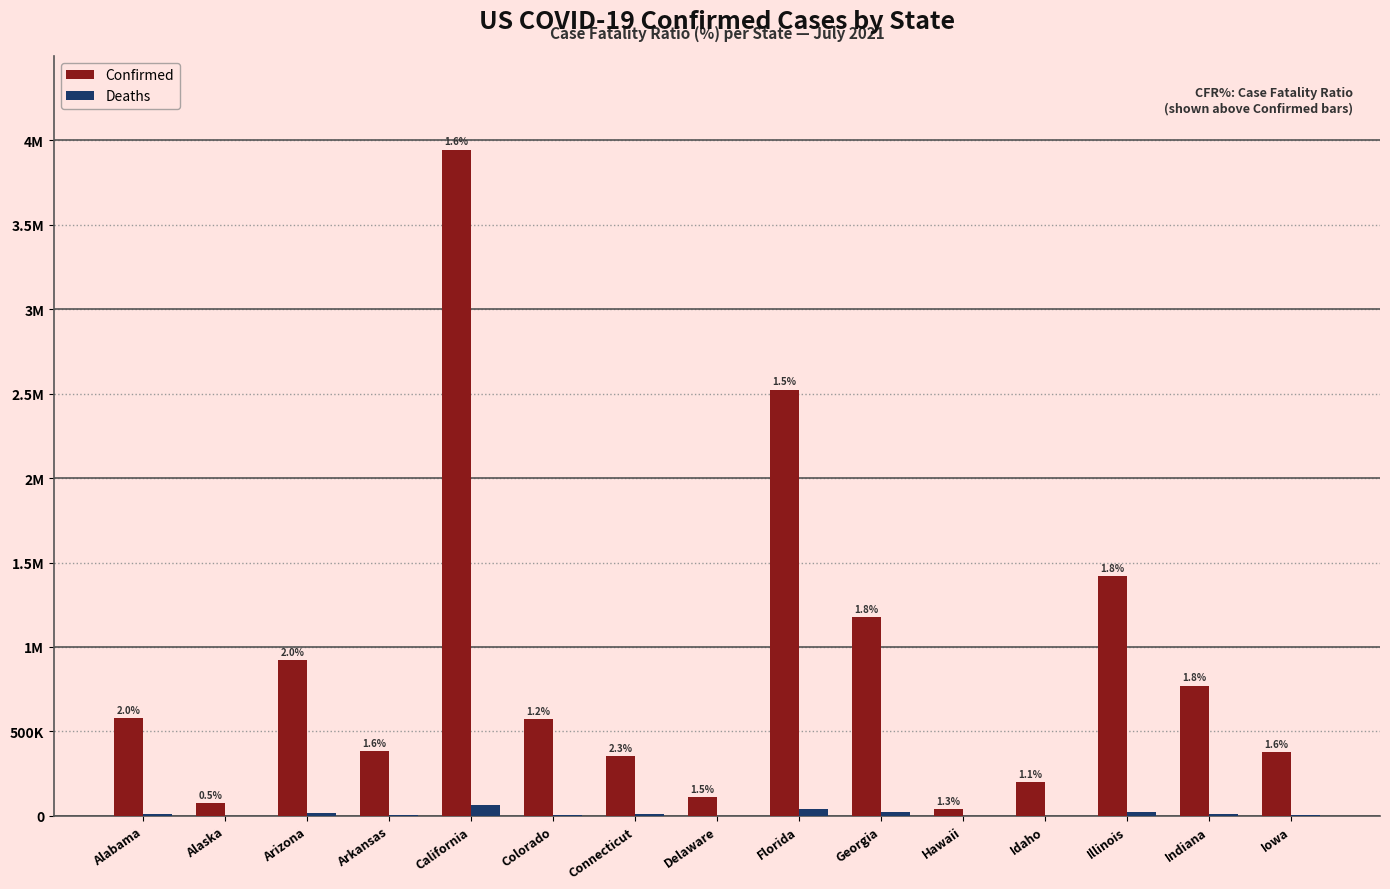

Are the bars grouped side by side (vs. stacked)?

Yes